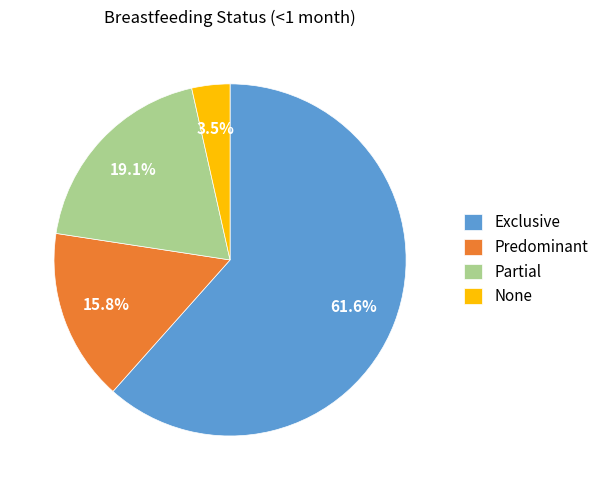

To the nearest percent, what is the combined percentage of Exclusive and None?

65%